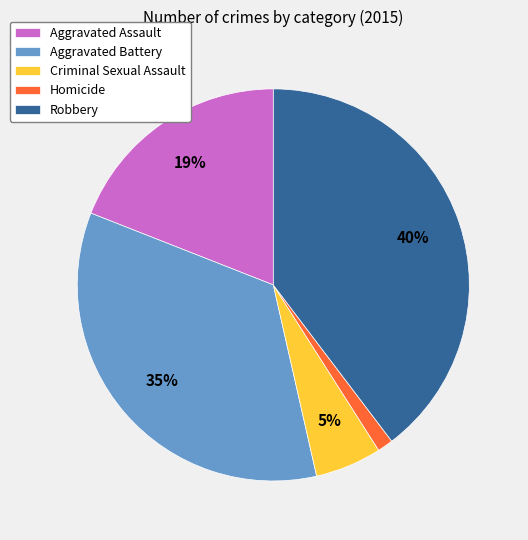

Count the number of slices in the pie.

5